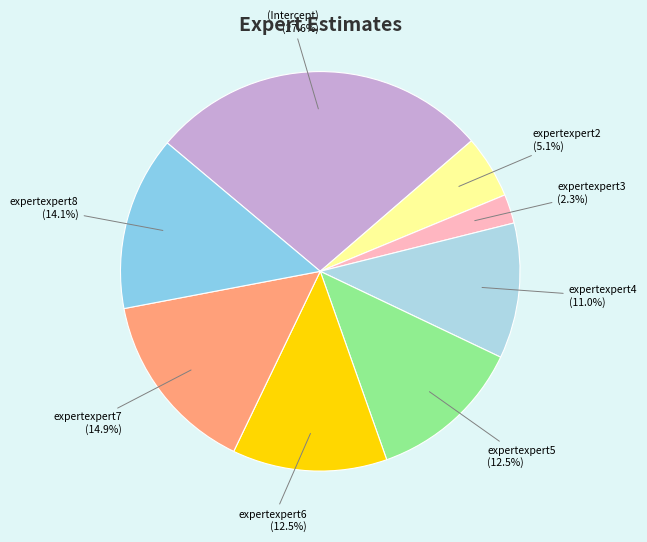

To the nearest percent, what is the difference between the expertexpert3 and expertexpert7 slice percentages?

13%